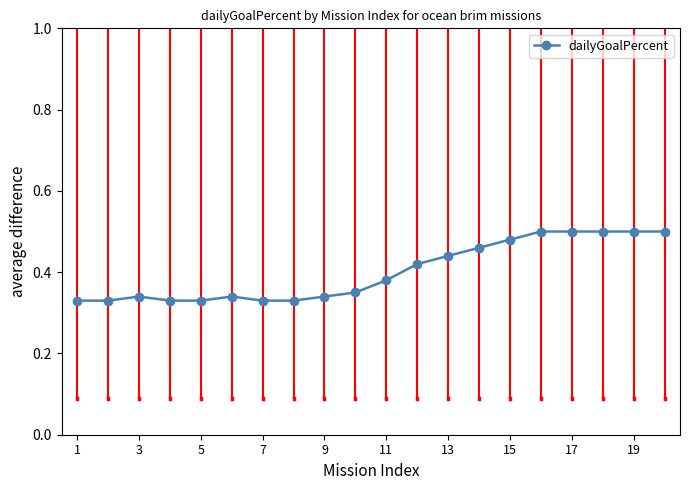

Does the chart display data point markers on the line(s)?

Yes